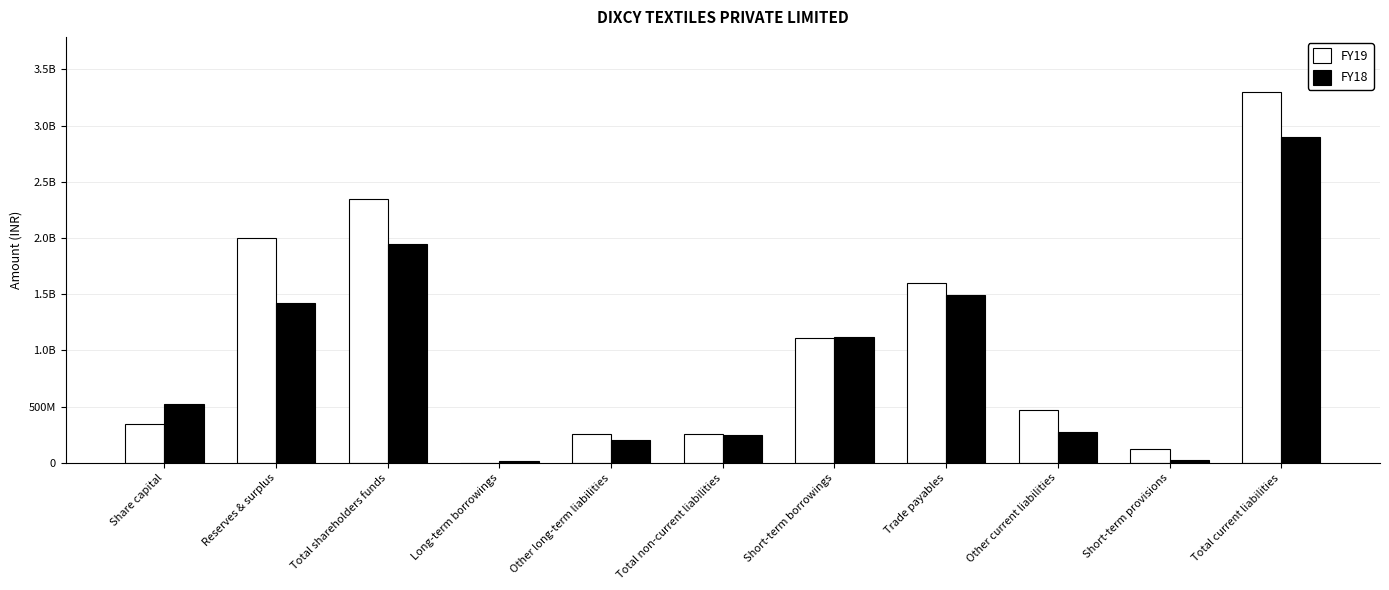

What is the value of the FY19 bar at the 6th from the left?

253960000